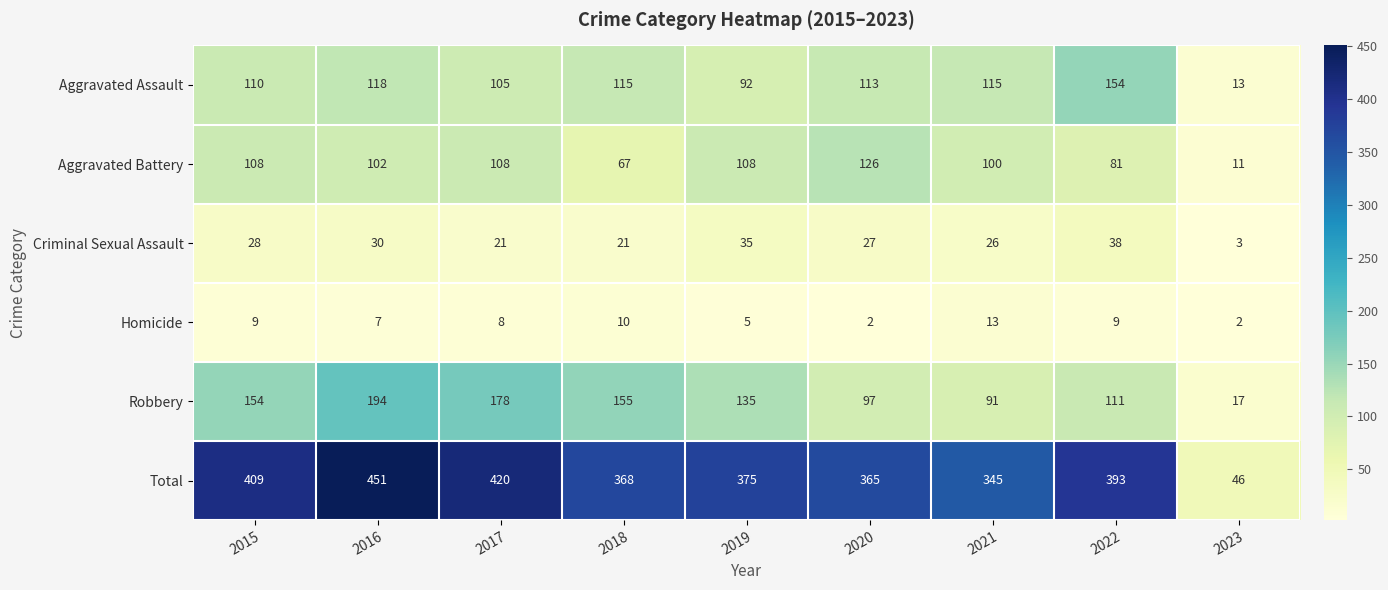

List the series in order of their peak value, lowest first.

Homicide, Criminal Sexual Assault, Aggravated Battery, Aggravated Assault, Robbery, Total